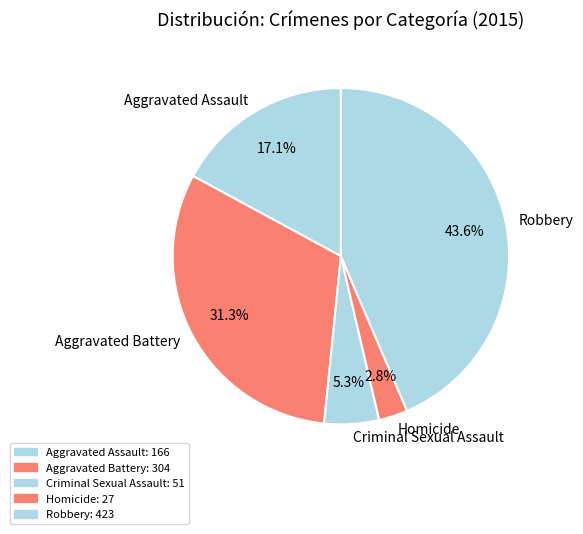

To the nearest percent, what percentage of the pie is Criminal Sexual Assault?

5%